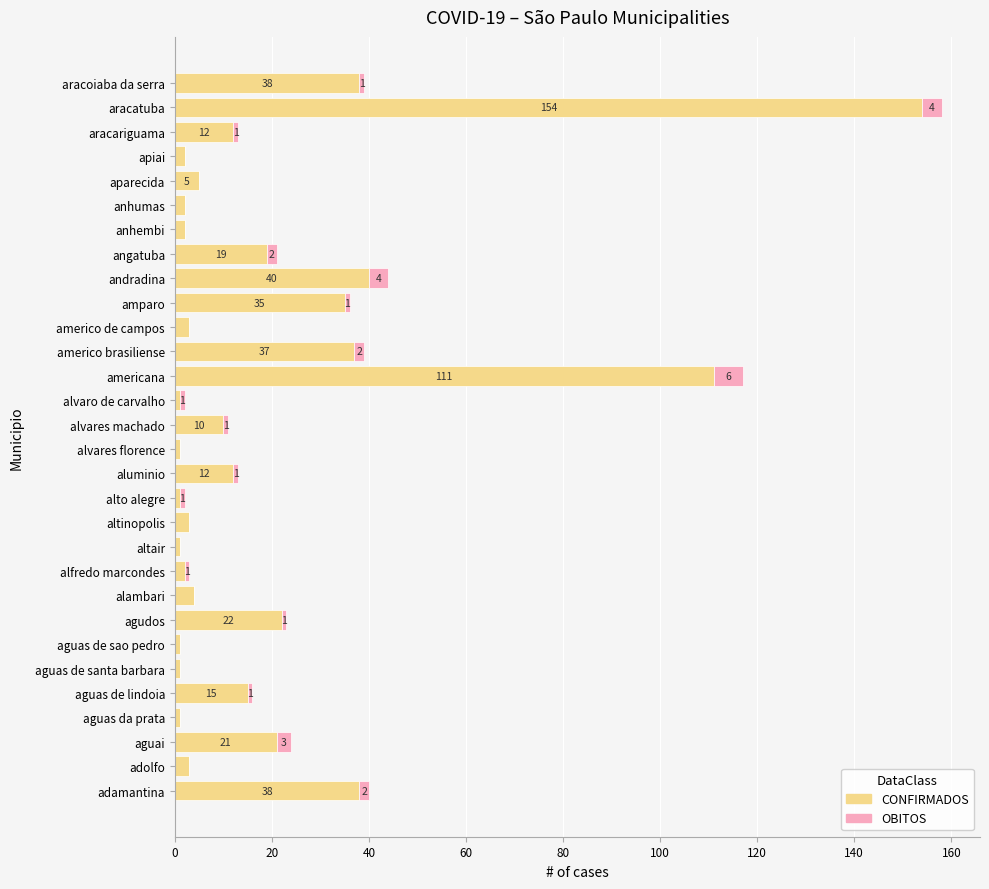

What is the highest value of the CONFIRMADOS series?

154